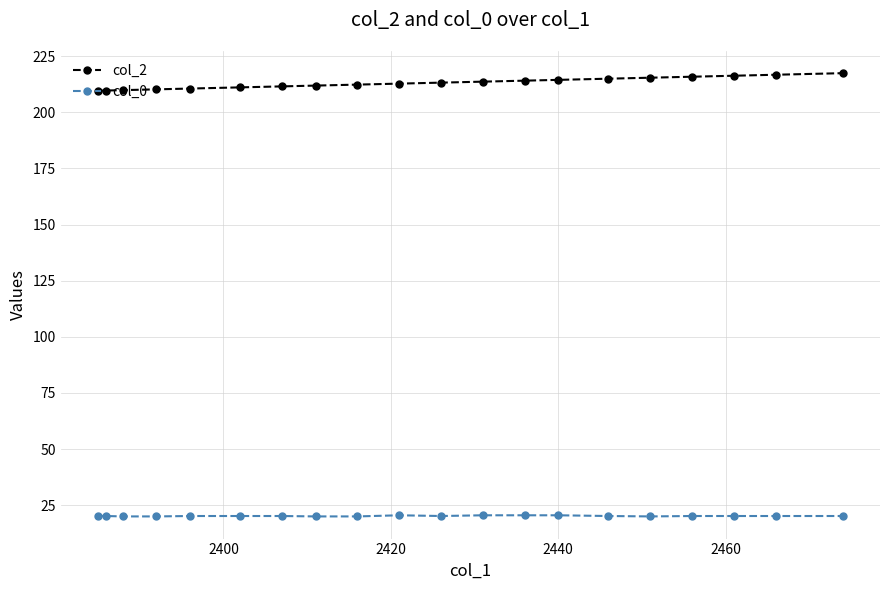

How many lines are shown in the chart?

2